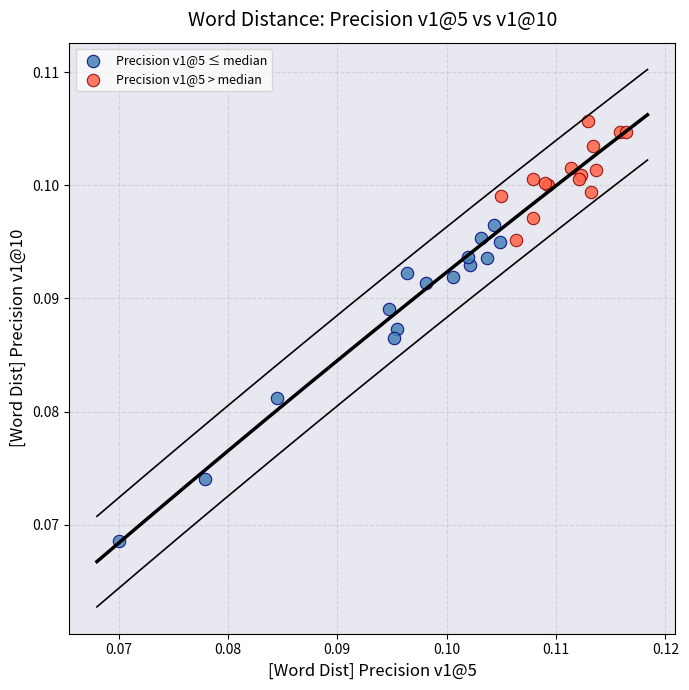

Which series contains the highest Y value?

Precision v1@5 > median